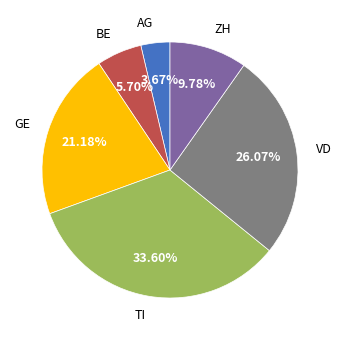

Is it true that AG is 16% of the pie?

False